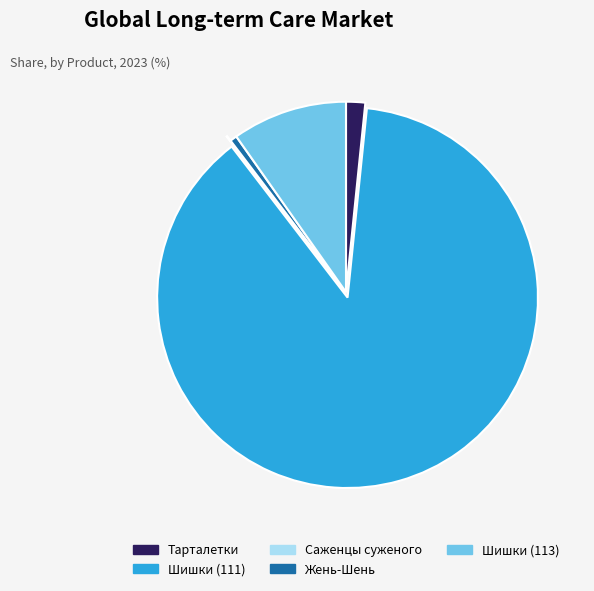

Between Жень-Шень and Тарталетки, which is larger?

Тарталетки